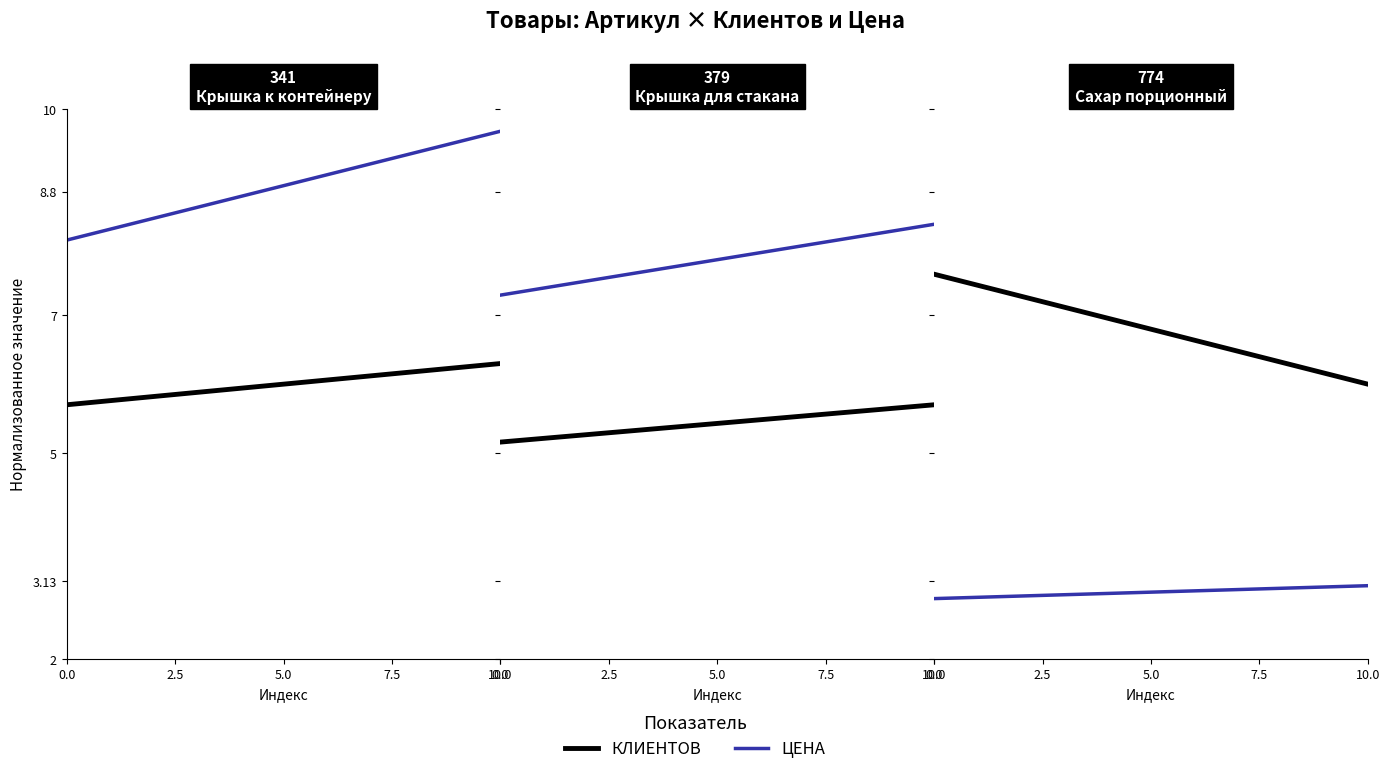

How many КЛИЕНТОВ values are between 6 and 7?

1